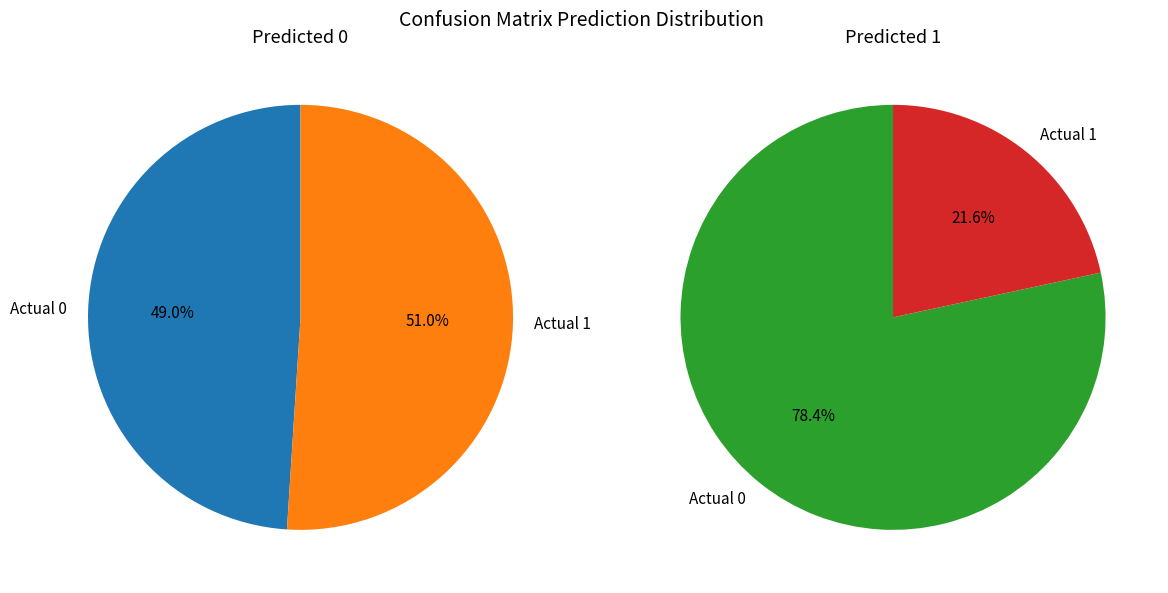

Does Actual 1 account for over 50% of the chart?

Yes